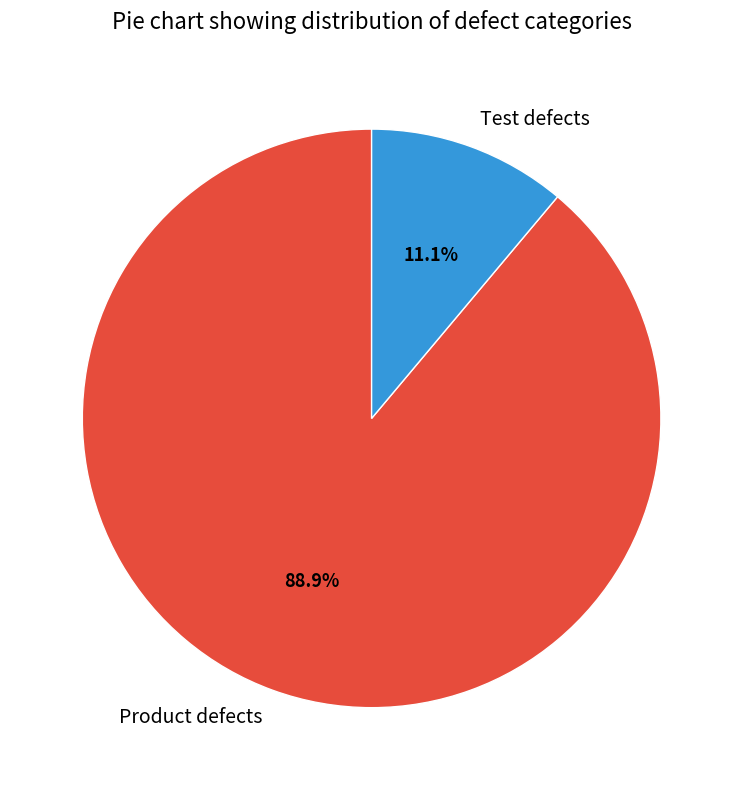

To the nearest percent, what percentage of the pie is Product defects?

89%